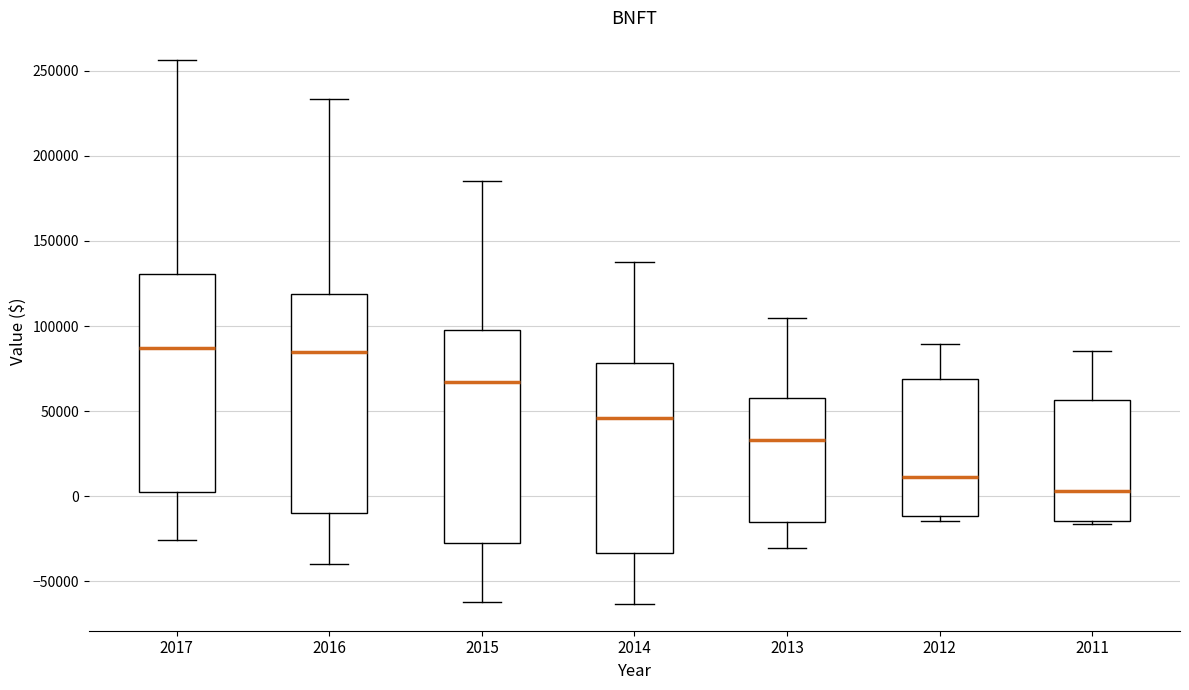

Reading left to right, transcribe this box plot: for each box, give where its median line is, the range the box spans, and where its two whiskers end, as read against the y-axis. The values are not printed on the chart, so give them approximately, as read against the axis.

2017: median 85000, box 0 to 130000, whiskers -25000 to 255000
2016: median 85000, box -10000 to 120000, whiskers -40000 to 235000
2015: median 65000, box -30000 to 100000, whiskers -60000 to 185000
2014: median 45000, box -35000 to 80000, whiskers -65000 to 135000
2013: median 35000, box -15000 to 55000, whiskers -30000 to 105000
2012: median 10000, box -10000 to 70000, whiskers -15000 to 90000
2011: median 5000, box -15000 to 55000, whiskers -15000 (just below the box's lower edge) to 85000